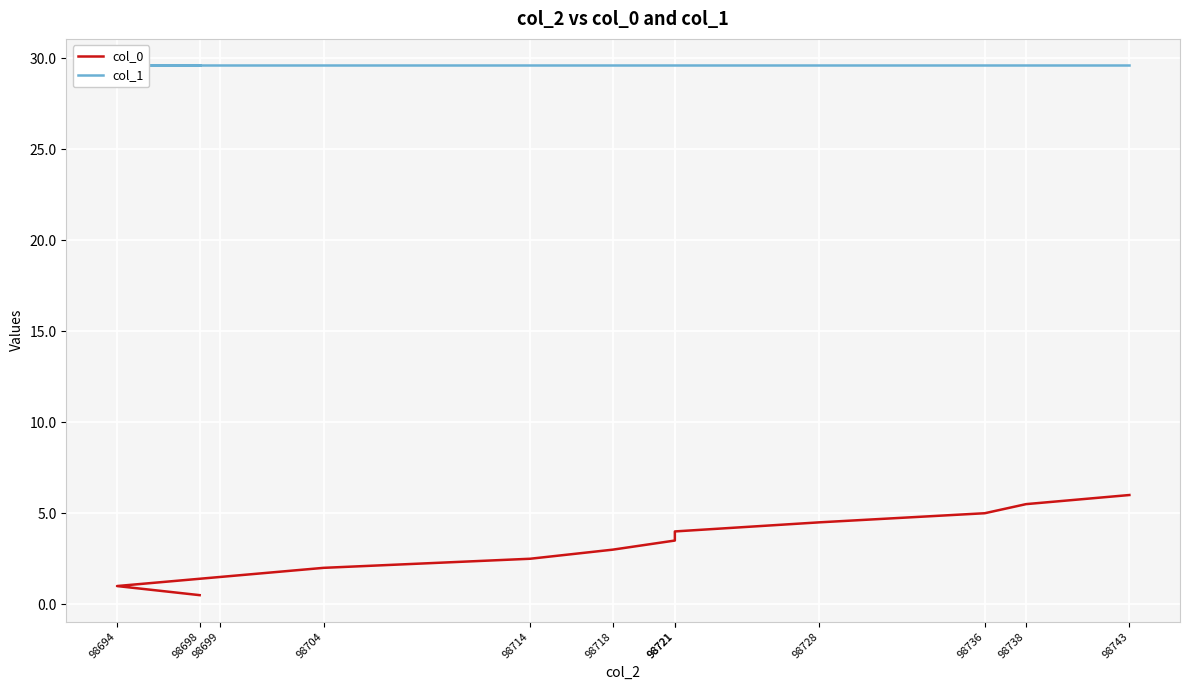

Reading right to left, extract all data points from this chart.

col_0: 6.0	5.5	5.0	4.5	4.0	3.5	3.0	2.5	2.0	1.5	1.0	0.5
col_1: 29.6	29.6	29.6	29.6	29.6	29.6	29.6	29.6	29.6	29.6	29.6	29.6